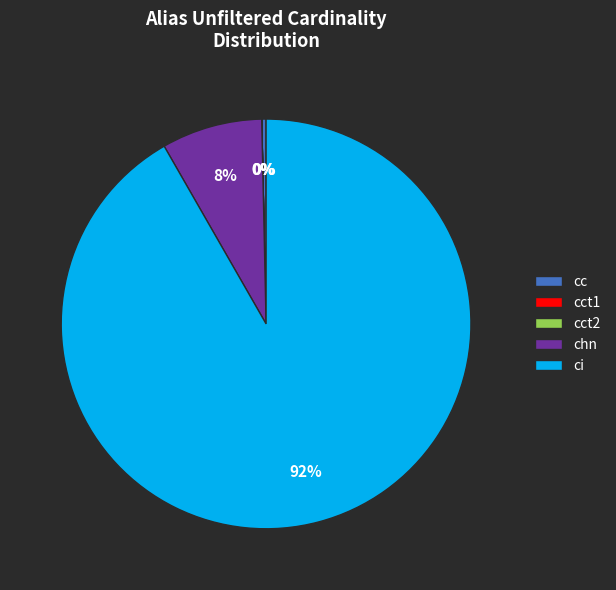

Is there any slice that represents more than half of the pie?

Yes